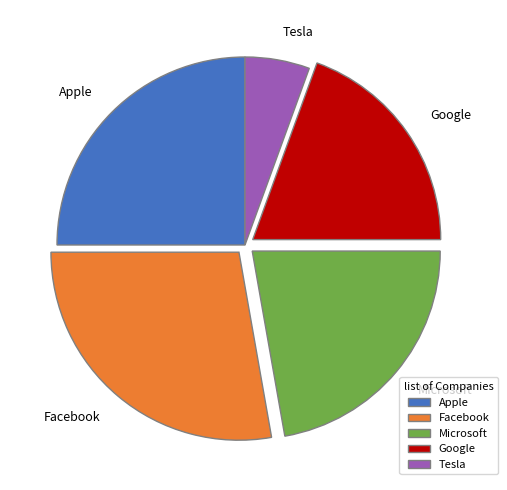

Rank the categories by value from lowest to highest.

Tesla, Google, Microsoft, Apple, Facebook